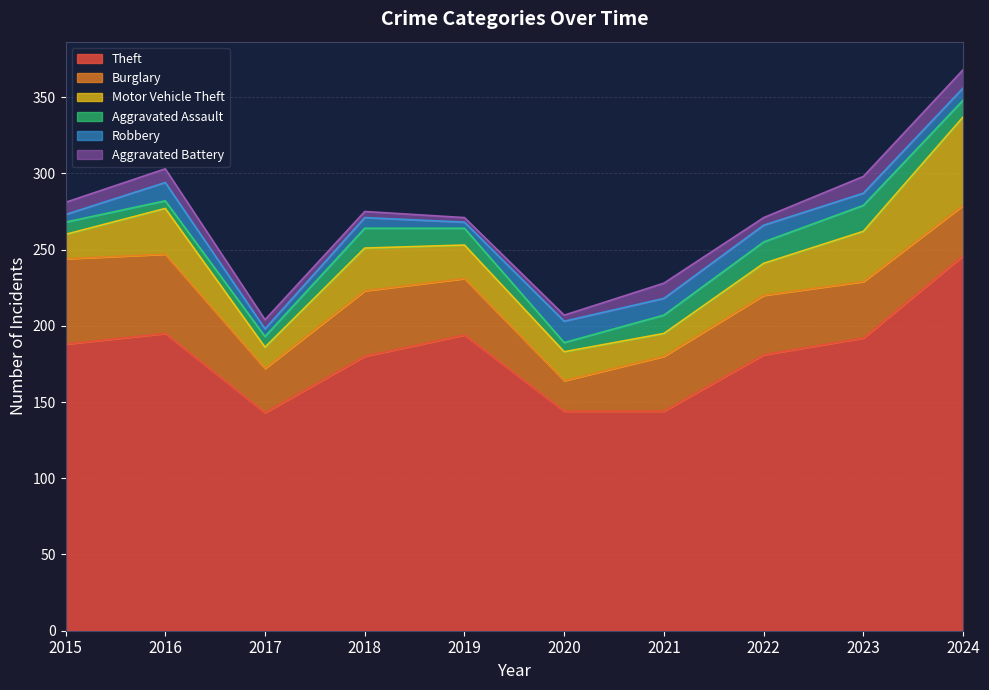

Rank the categories by Theft value from highest to lowest.

2024, 2016, 2019, 2023, 2015, 2022, 2018, 2020, 2021, 2017